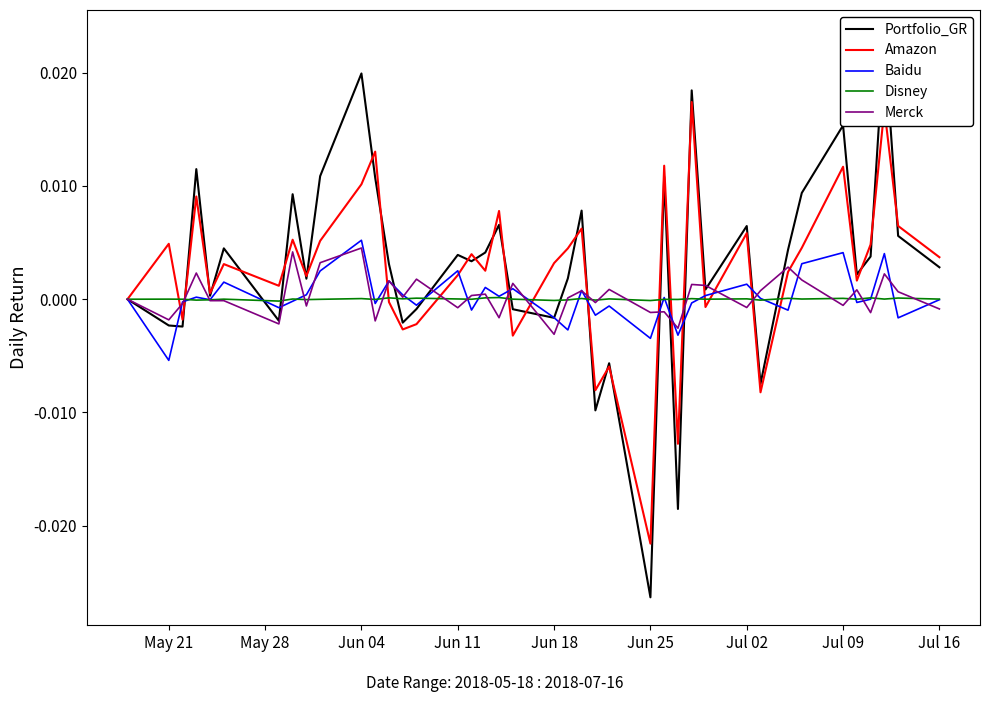

How many interior local peaks does the Disney series have?

16